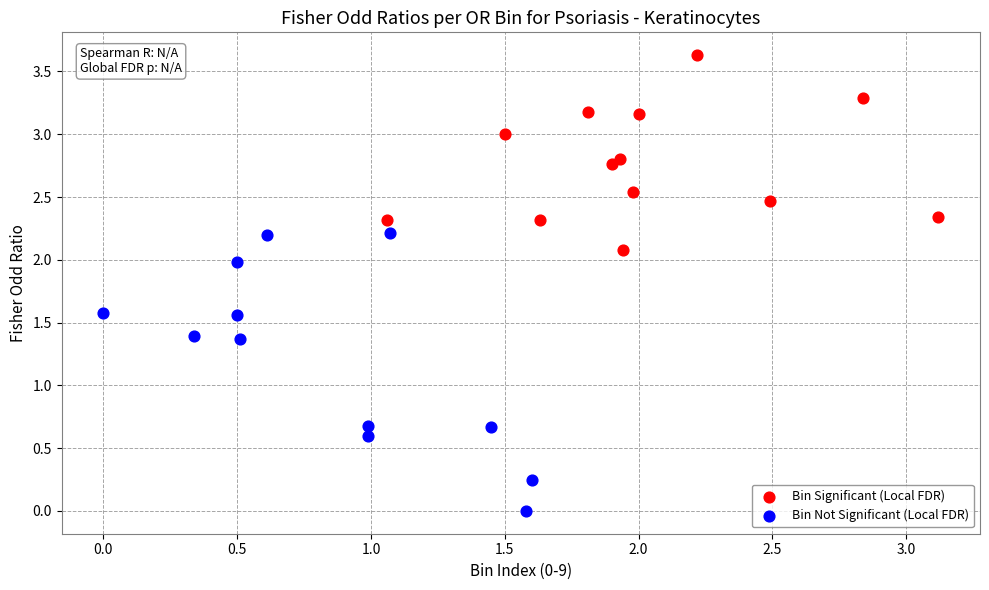

Which series contains the lowest Y value?

Bin Not Significant (Local FDR)